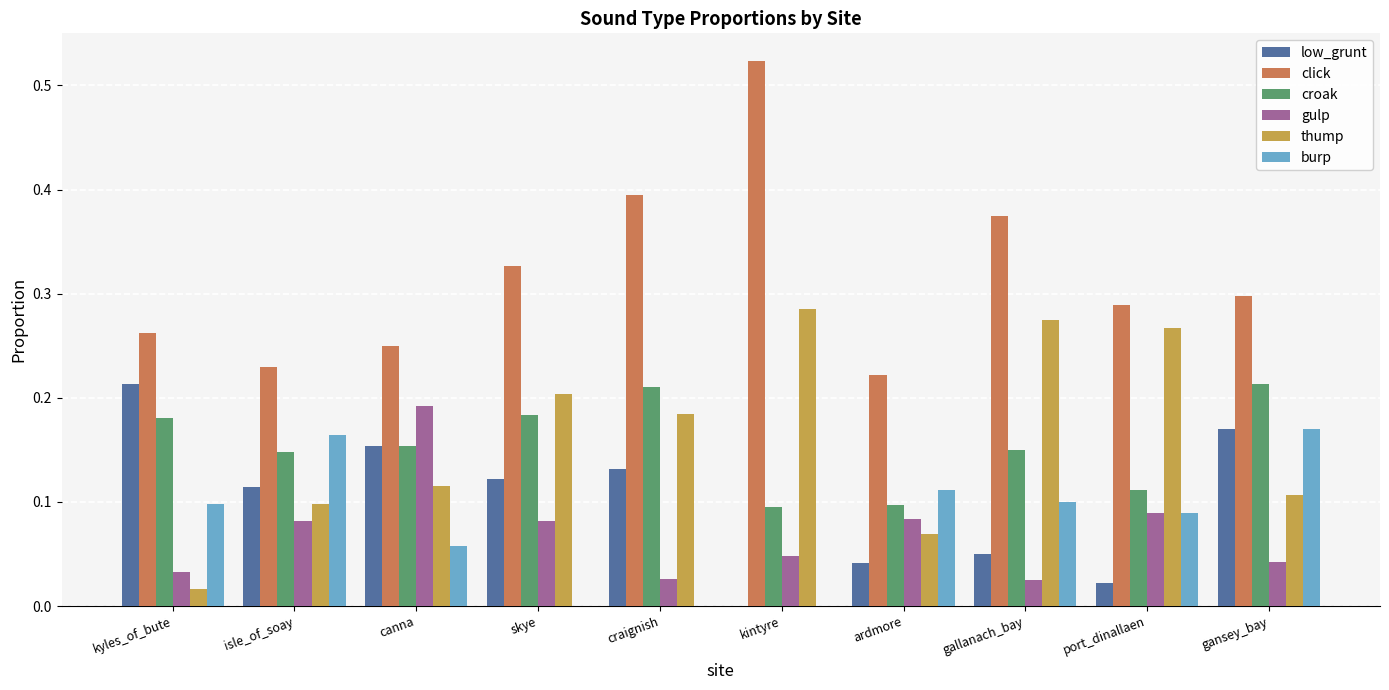

What is the sum of all croak values?

1.5